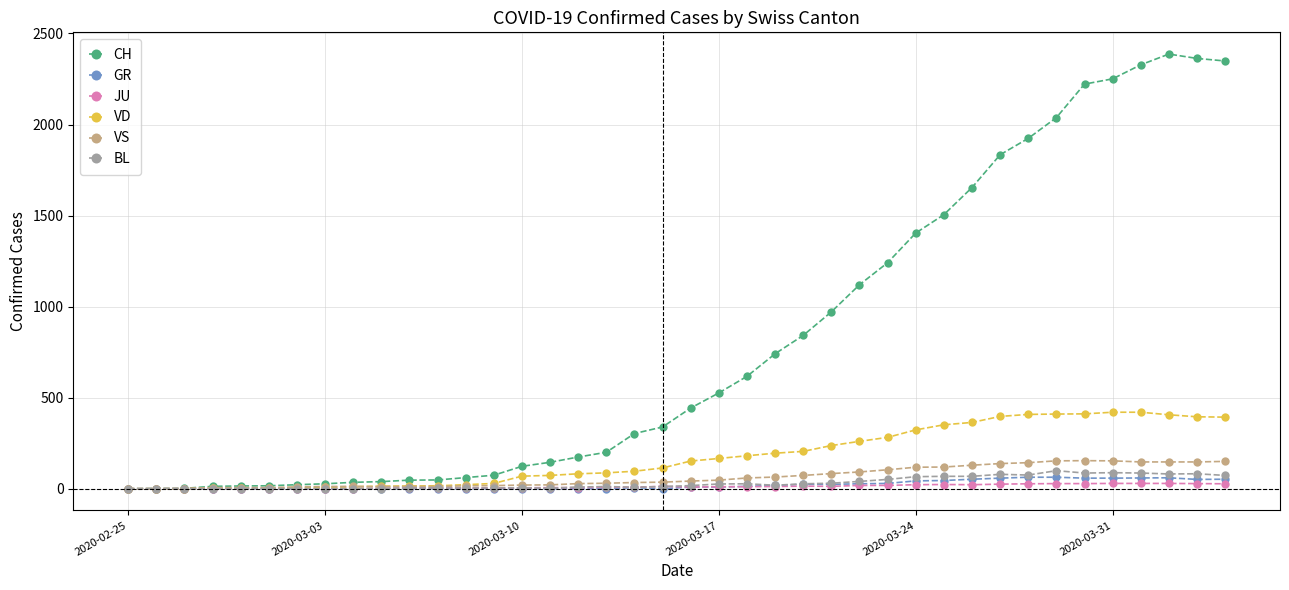

What is the greatest value displayed?

2387